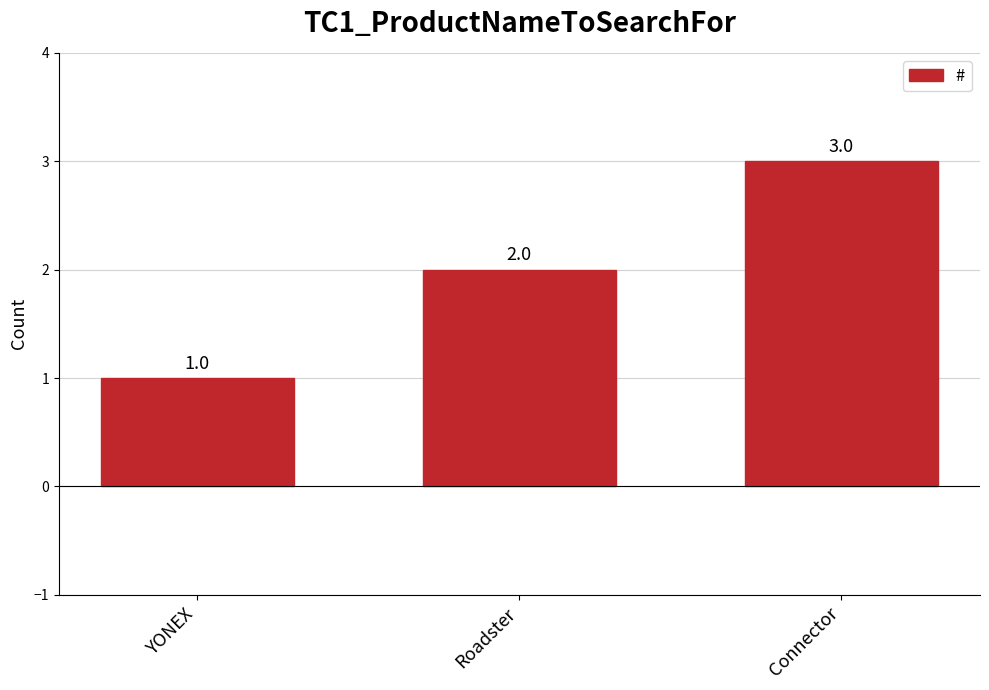

Count the values in the range 1 to 3.

3